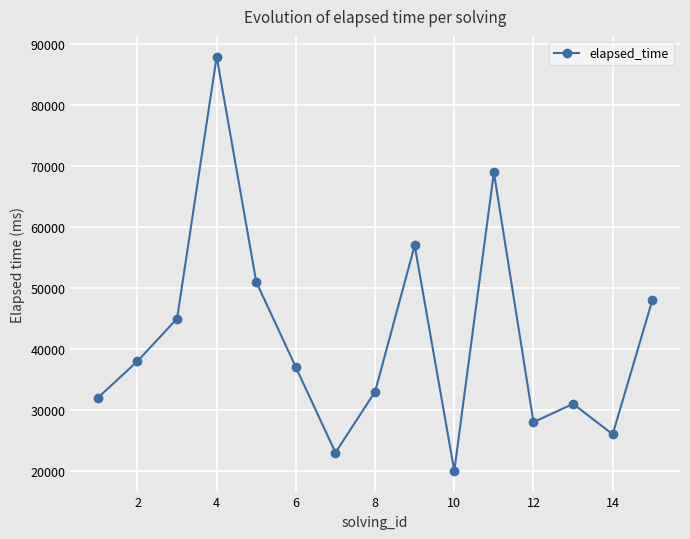

What is the smallest value displayed?

20000